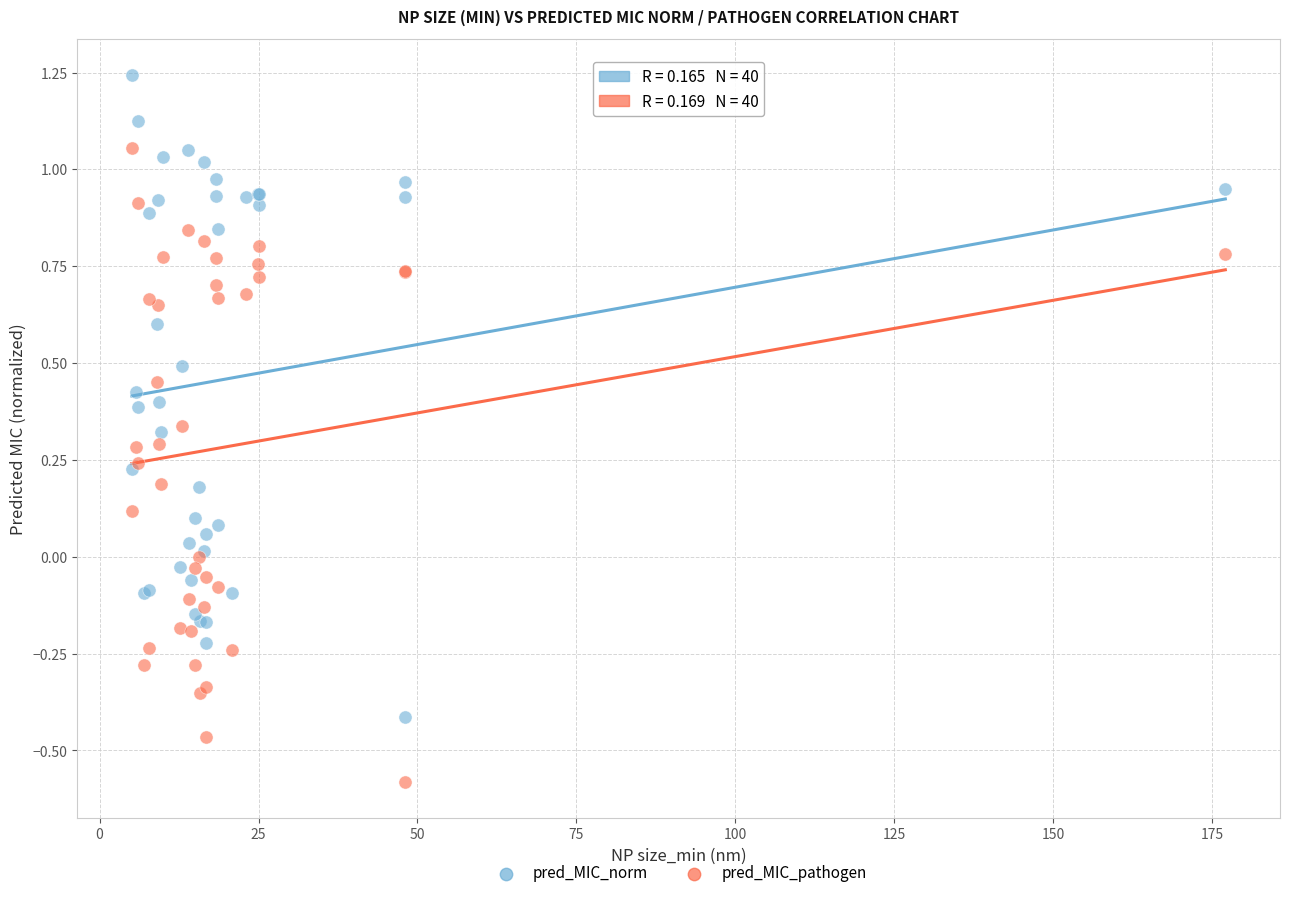

What is the X range (max minus min) for the scatter plot?

172.0